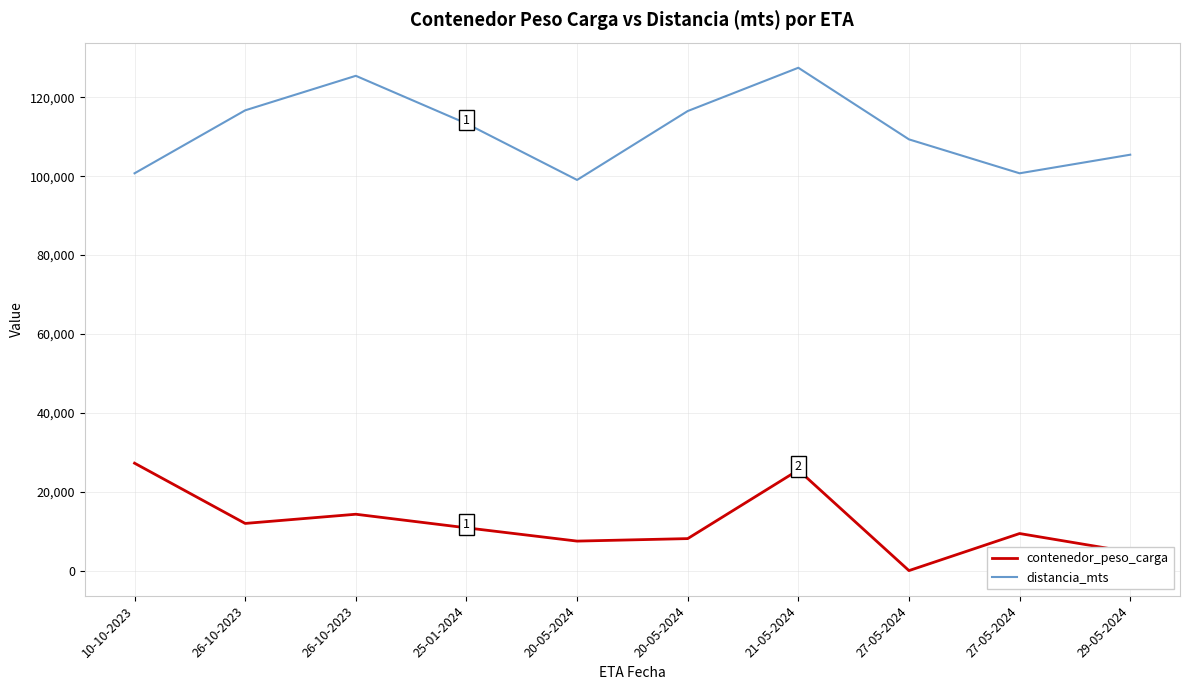

How many lines are shown in the chart?

2